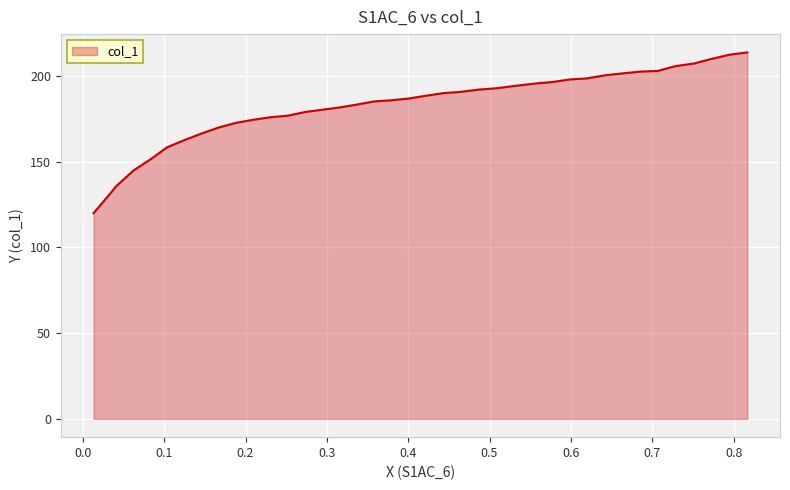

What is the smallest value displayed?

120.0